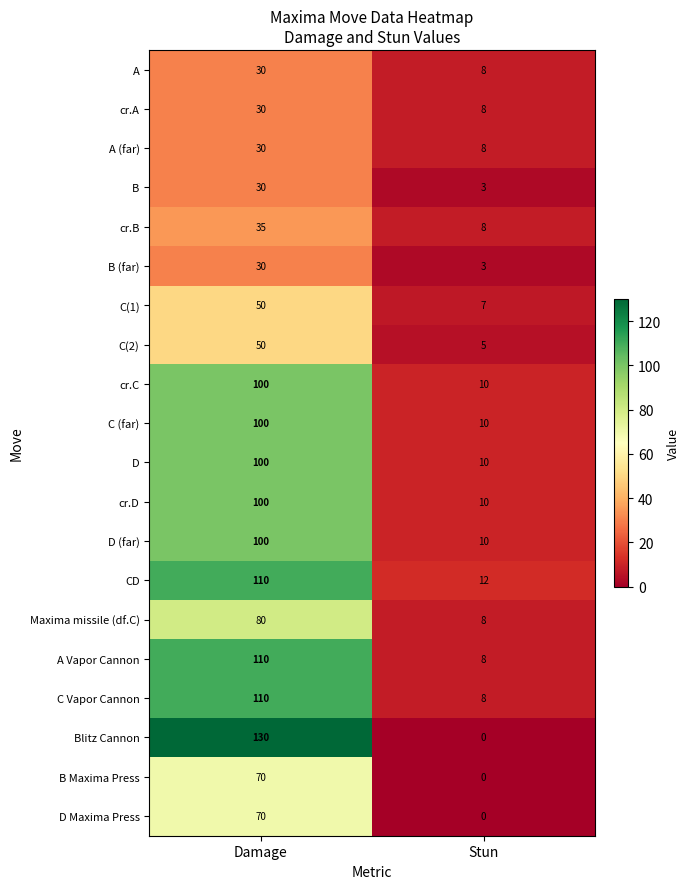

What is the sum of all CD values?

122